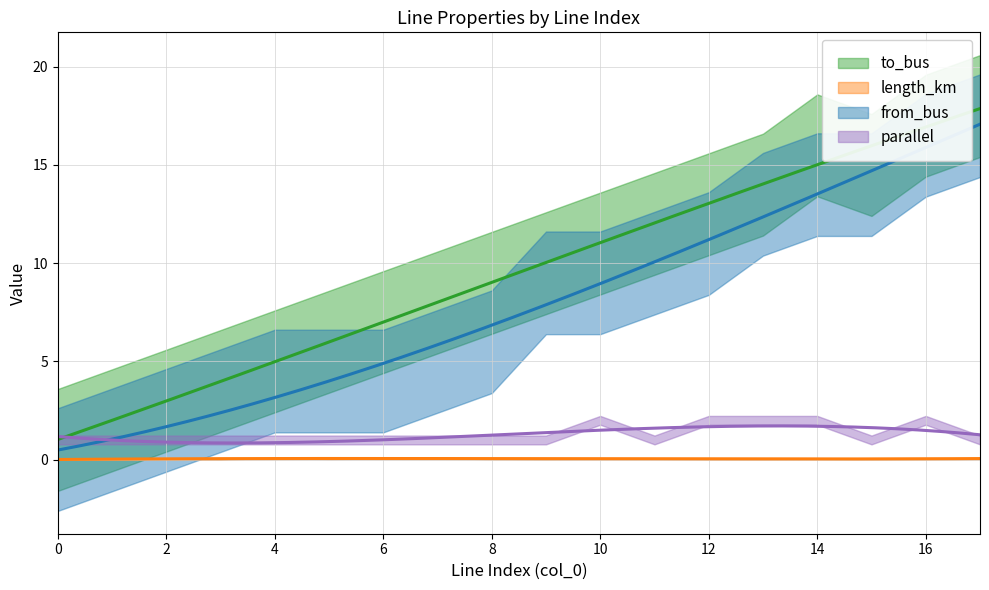

What is the value of the parallel point at the 8th from the left?

1.0